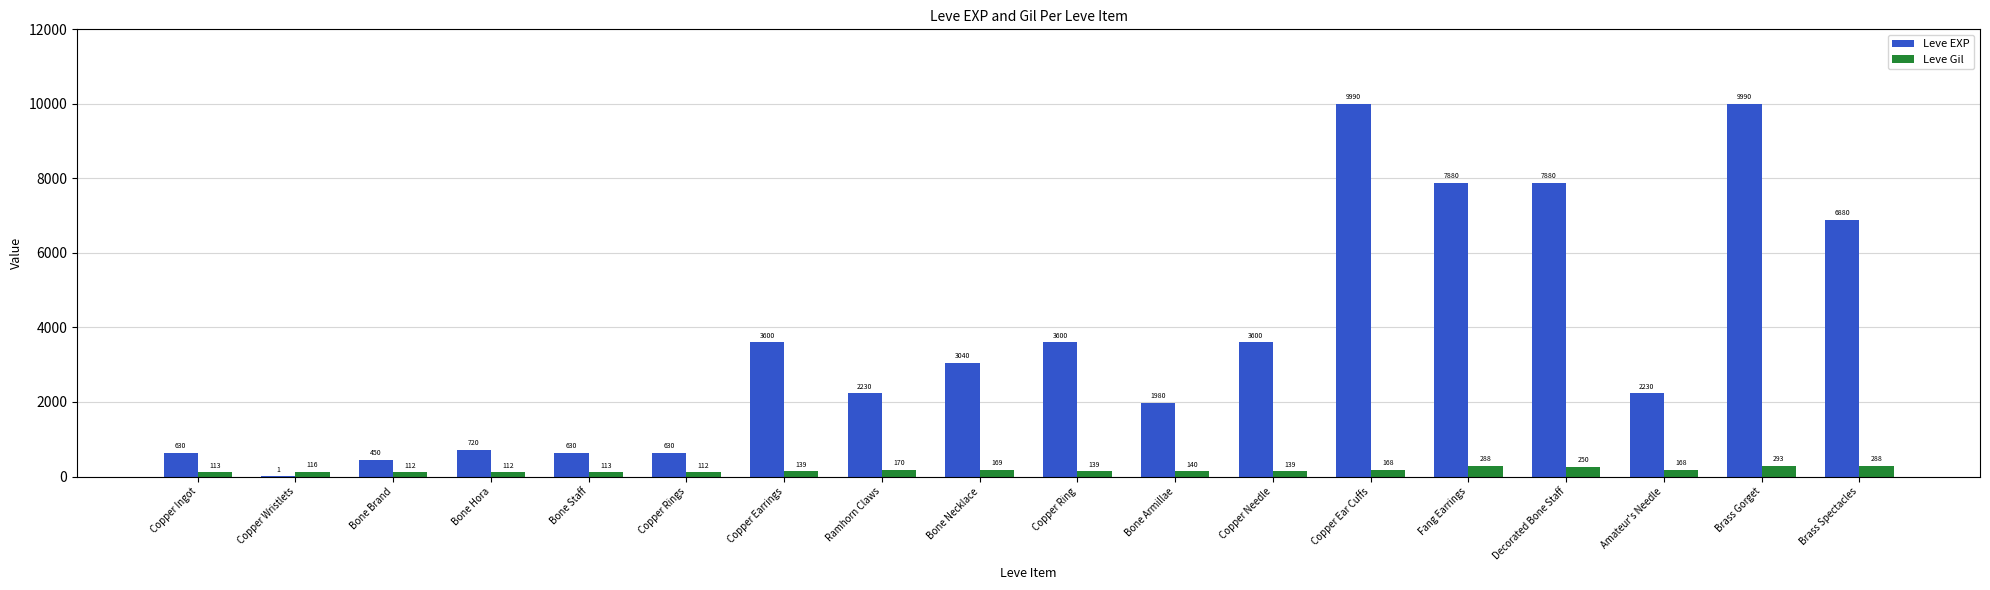

What is the maximum value shown in the chart?

9990